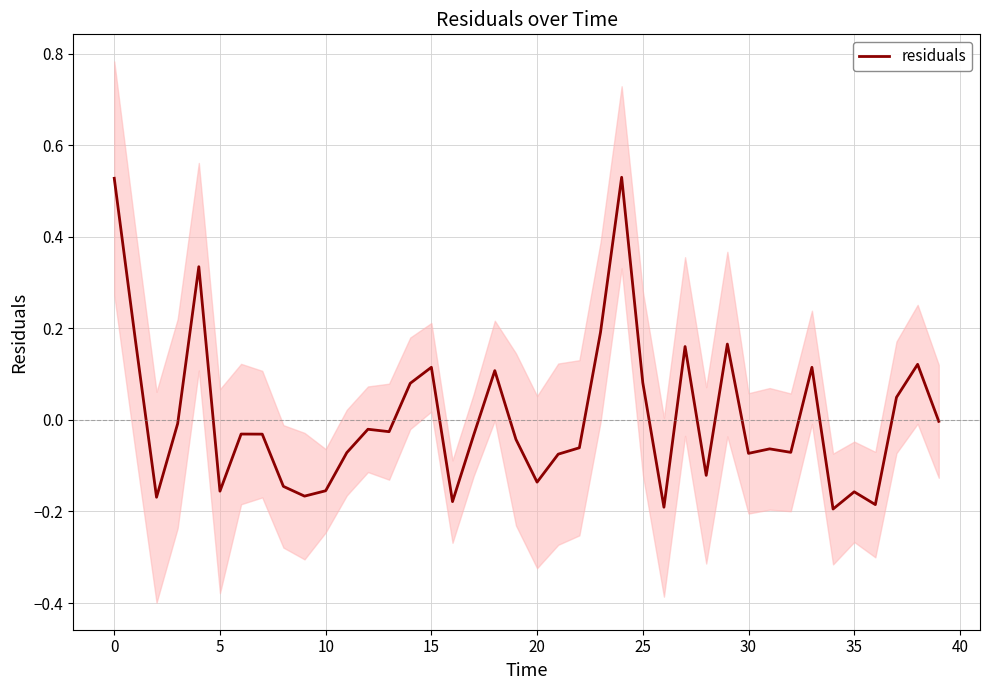

Reading left to right, transcribe all the data shown in this chart.

0.5	0.2	-0.2	-0.0	0.3	-0.2	-0.0	-0.0	-0.1	-0.2	-0.2	-0.1	-0.0	-0.0	0.1	0.1	-0.2	-0.0	0.1	-0.0	-0.1	-0.1	-0.1	0.2	0.5	0.1	-0.2	0.2	-0.1	0.2	-0.1	-0.1	-0.1	0.1	-0.2	-0.2	-0.2	0.0	0.1	-0.0